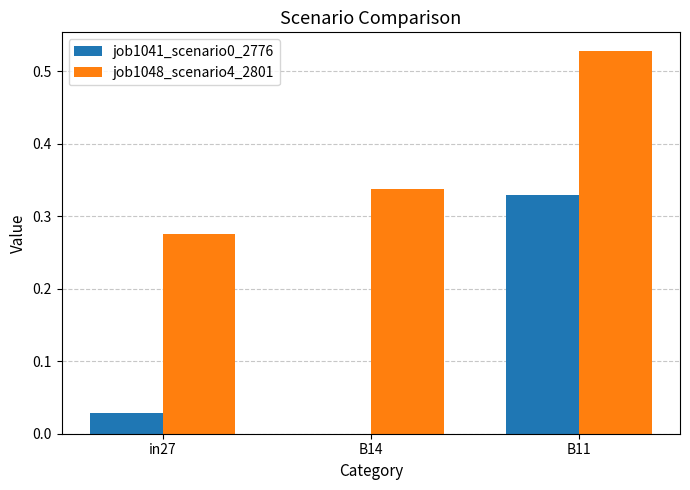

At which label does job1041_scenario0_2776 reach its peak?

B11